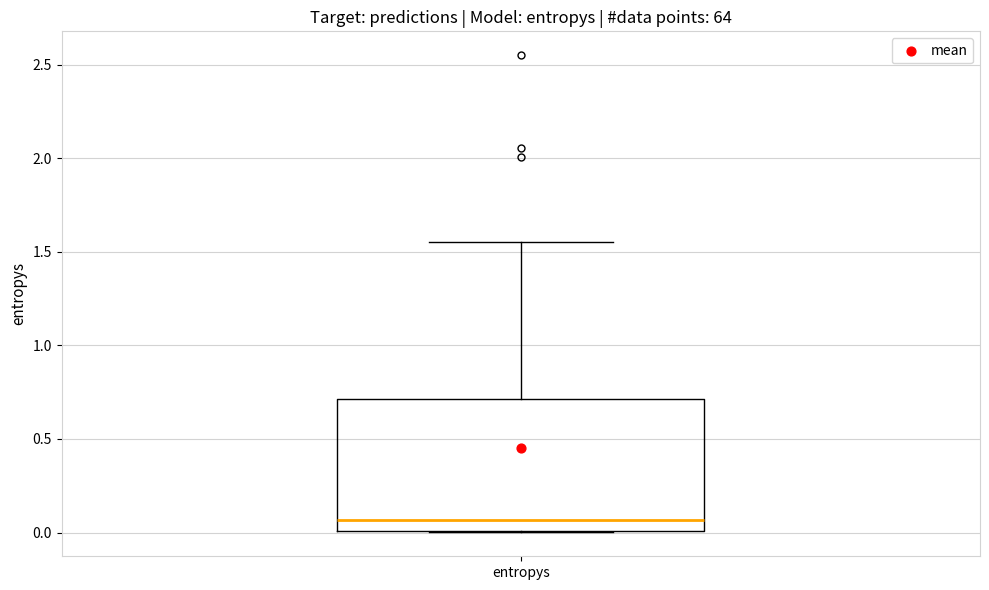

Read this box plot against the y-axis: the position of the median line, the range covered by the box, and the ends of both whiskers. The values are not printed on the chart, so give them approximately, as read against the axis.

median 0.05, box 0.00 to 0.70, whiskers 0.00 to 1.55